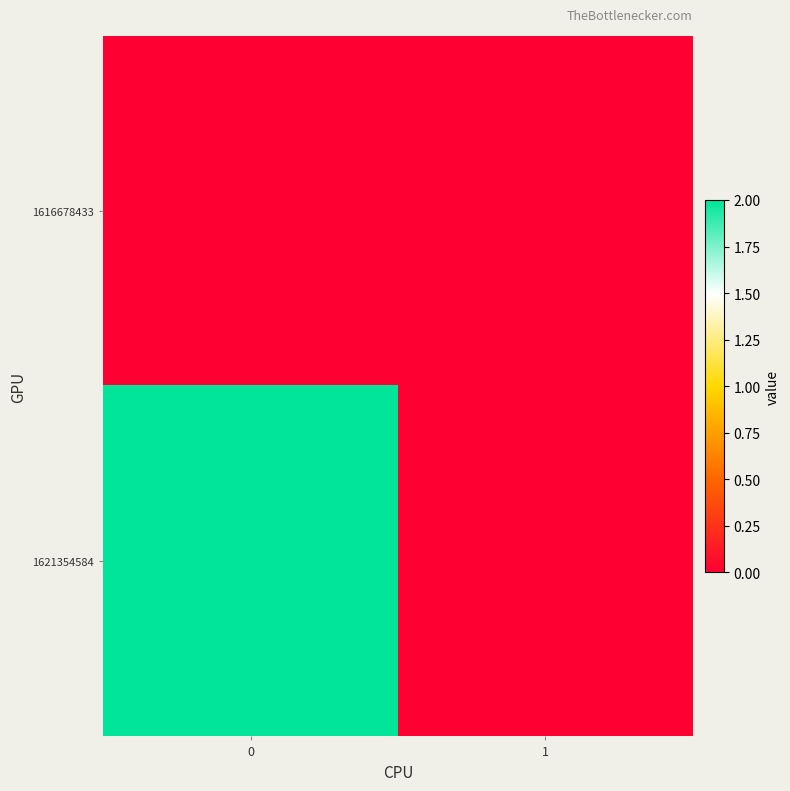

Reading left to right, list all the values displayed in this chart.

1616678433: 0=0	1=0
1621354584: 0=2	1=0